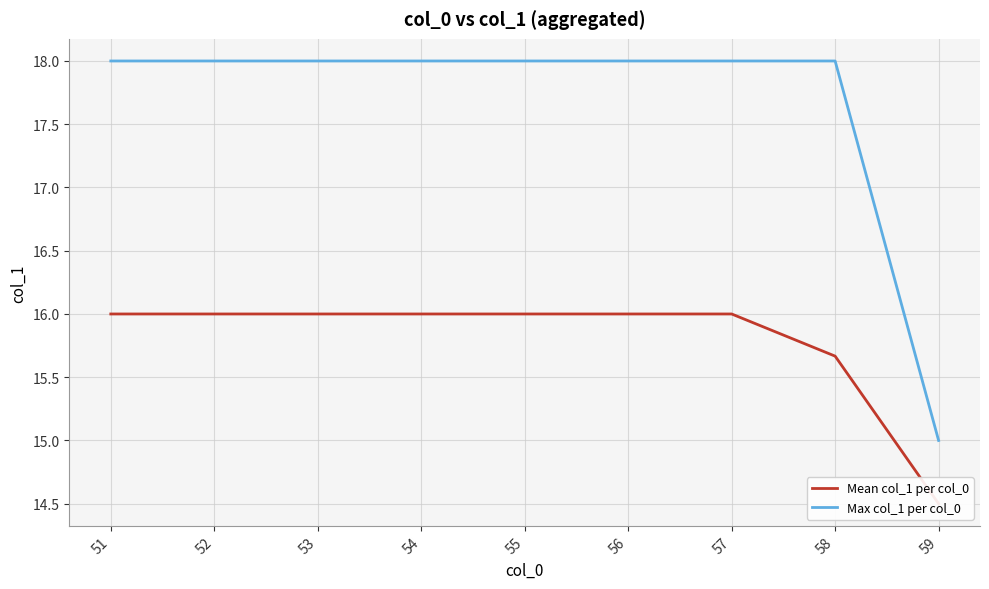

Is the value of Mean col_1 per col_0 at 59 greater than the value of Max col_1 per col_0 at 55?

No